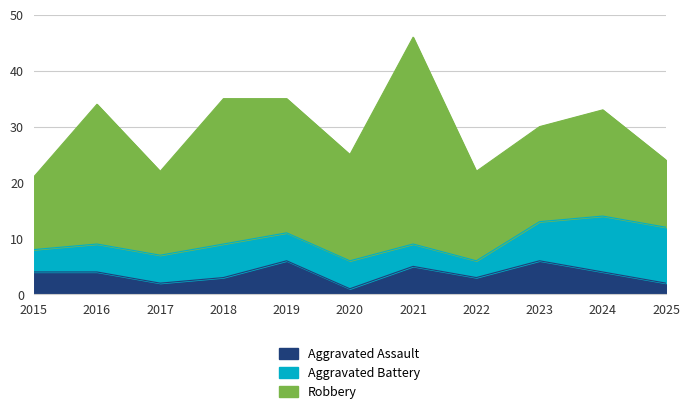

Which series has the largest total across all categories?

Robbery